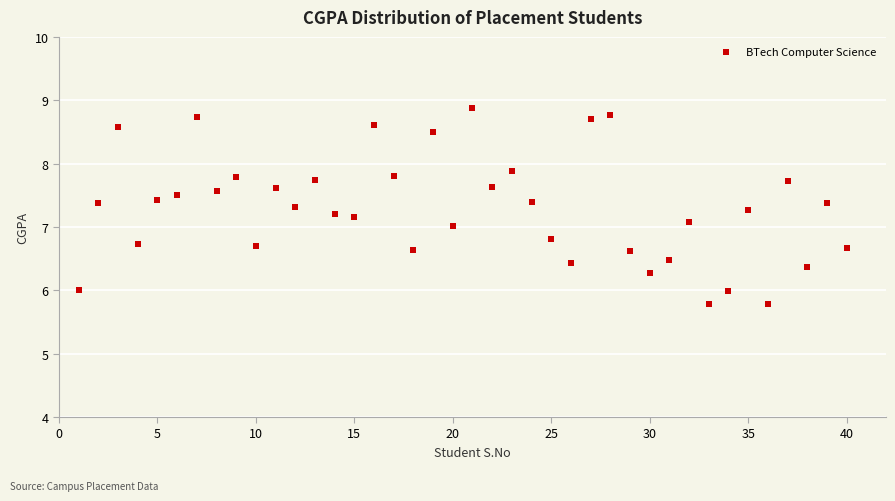

What is the range of Y values (max minus min)?

3.1